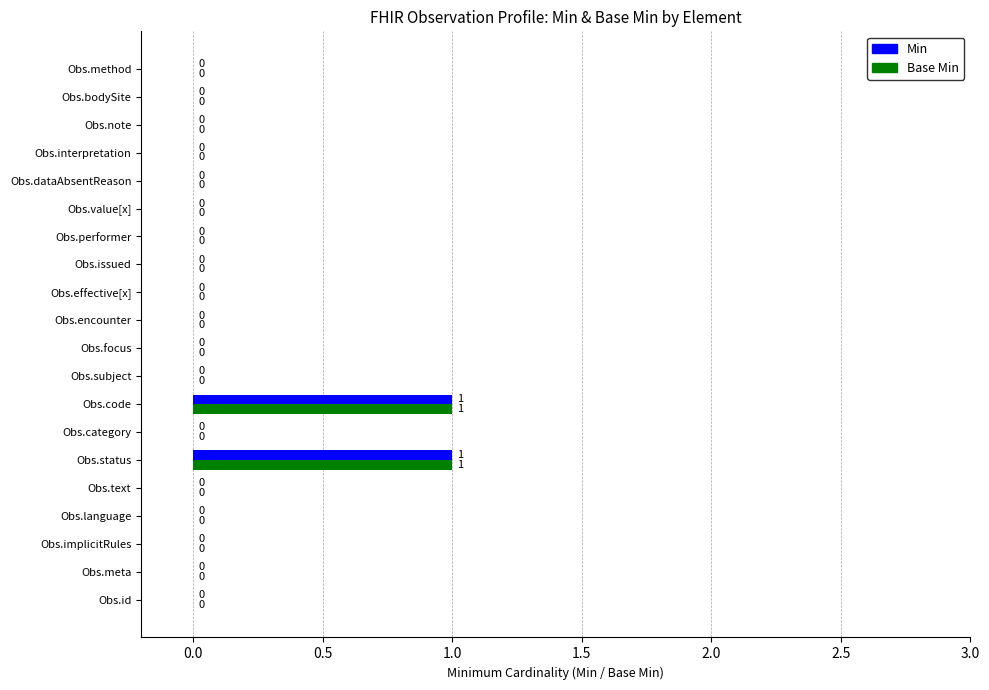

The value of Base Min at Obs.value[x] is 0. True or false?

True